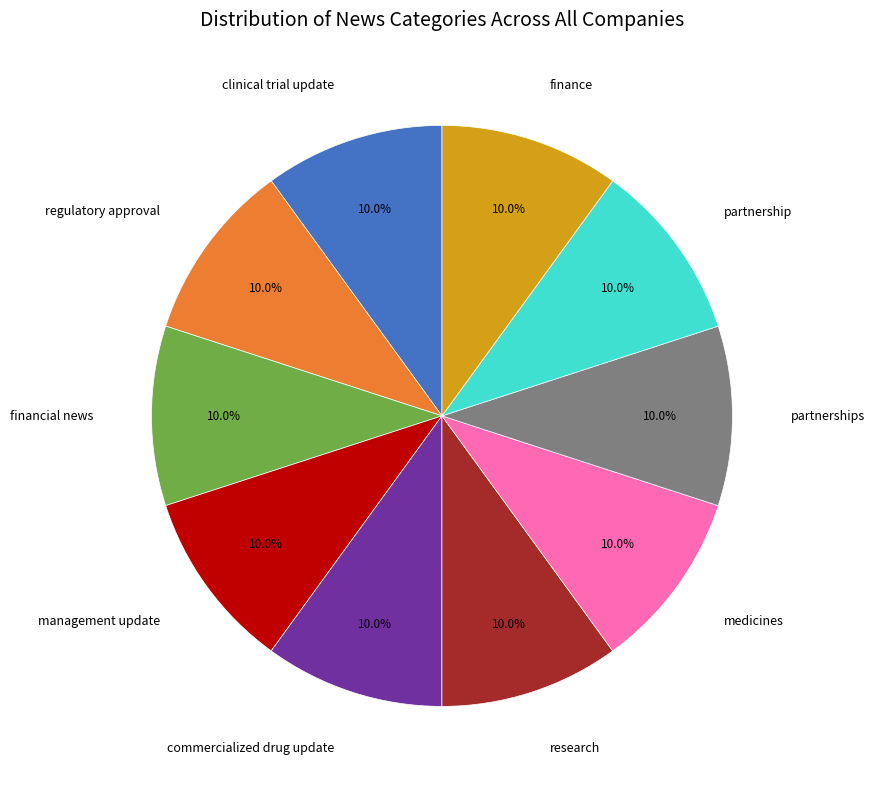

Does any single category account for the majority?

No